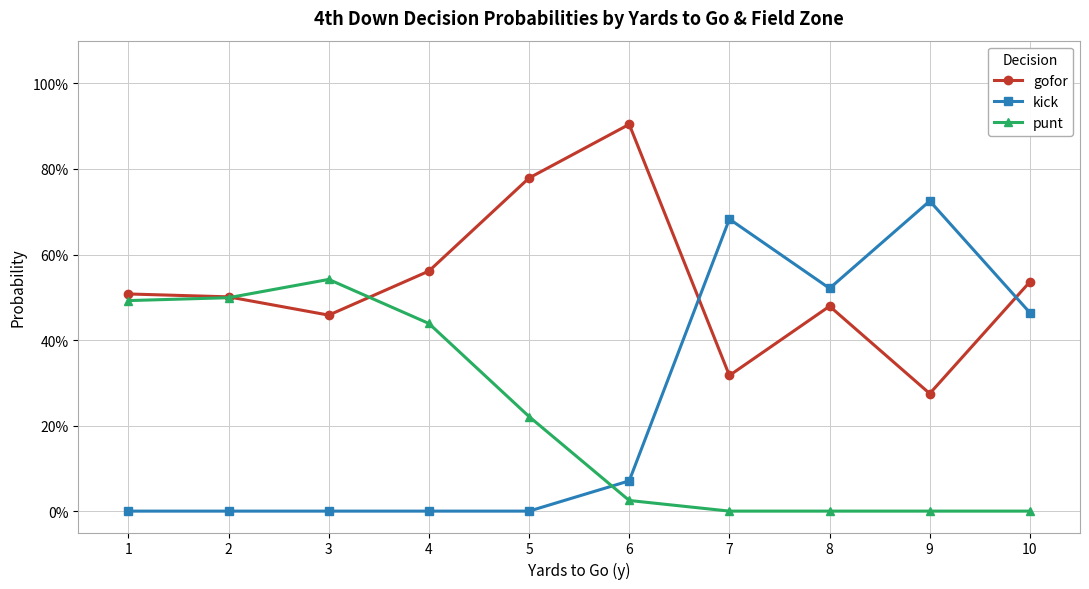

Where is gofor nearest to the value 0?

9